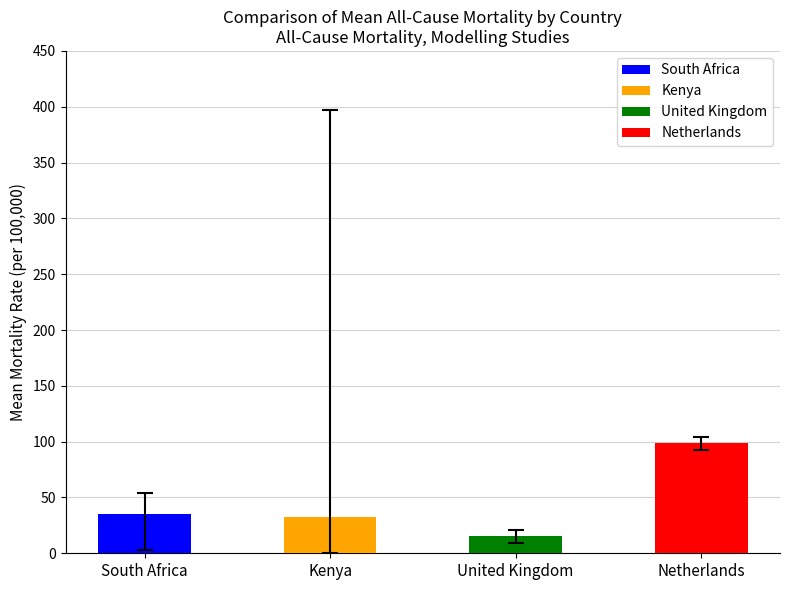

At which category does the chart reach its peak across all series?

Netherlands